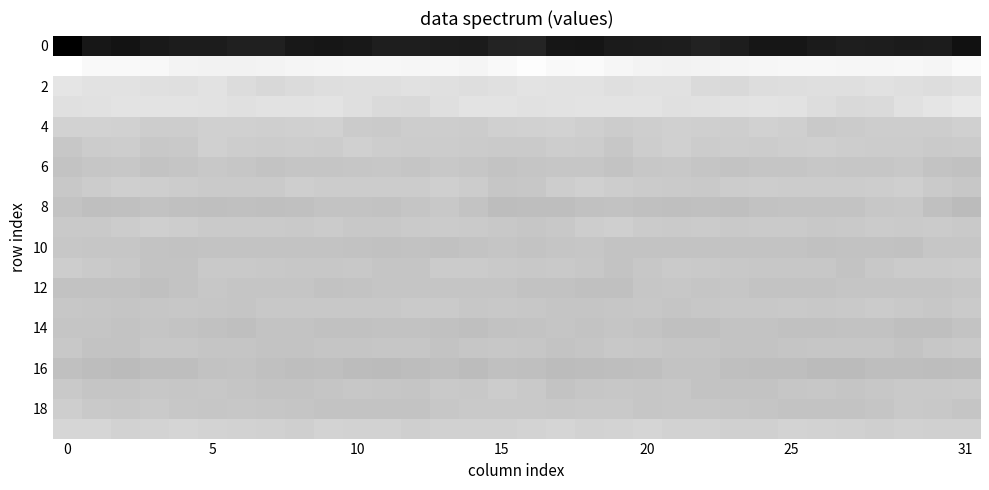

What is the smallest value displayed?

-242.7